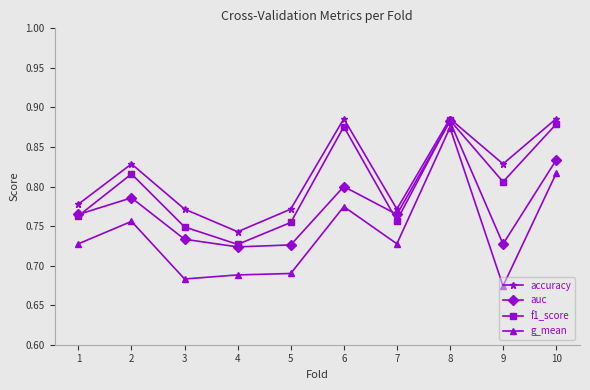

How many accuracy values are between 0 and 1?

10